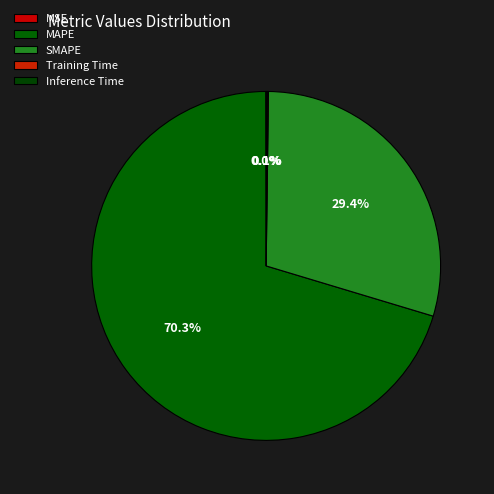

The SMAPE slice represents 29% of the pie. True or false?

True